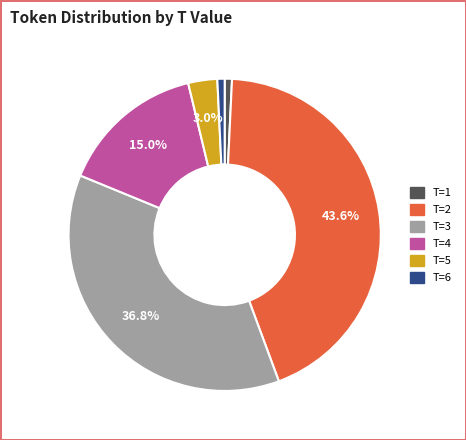

What percentage is the T=2 slice, to the nearest percent?

44%